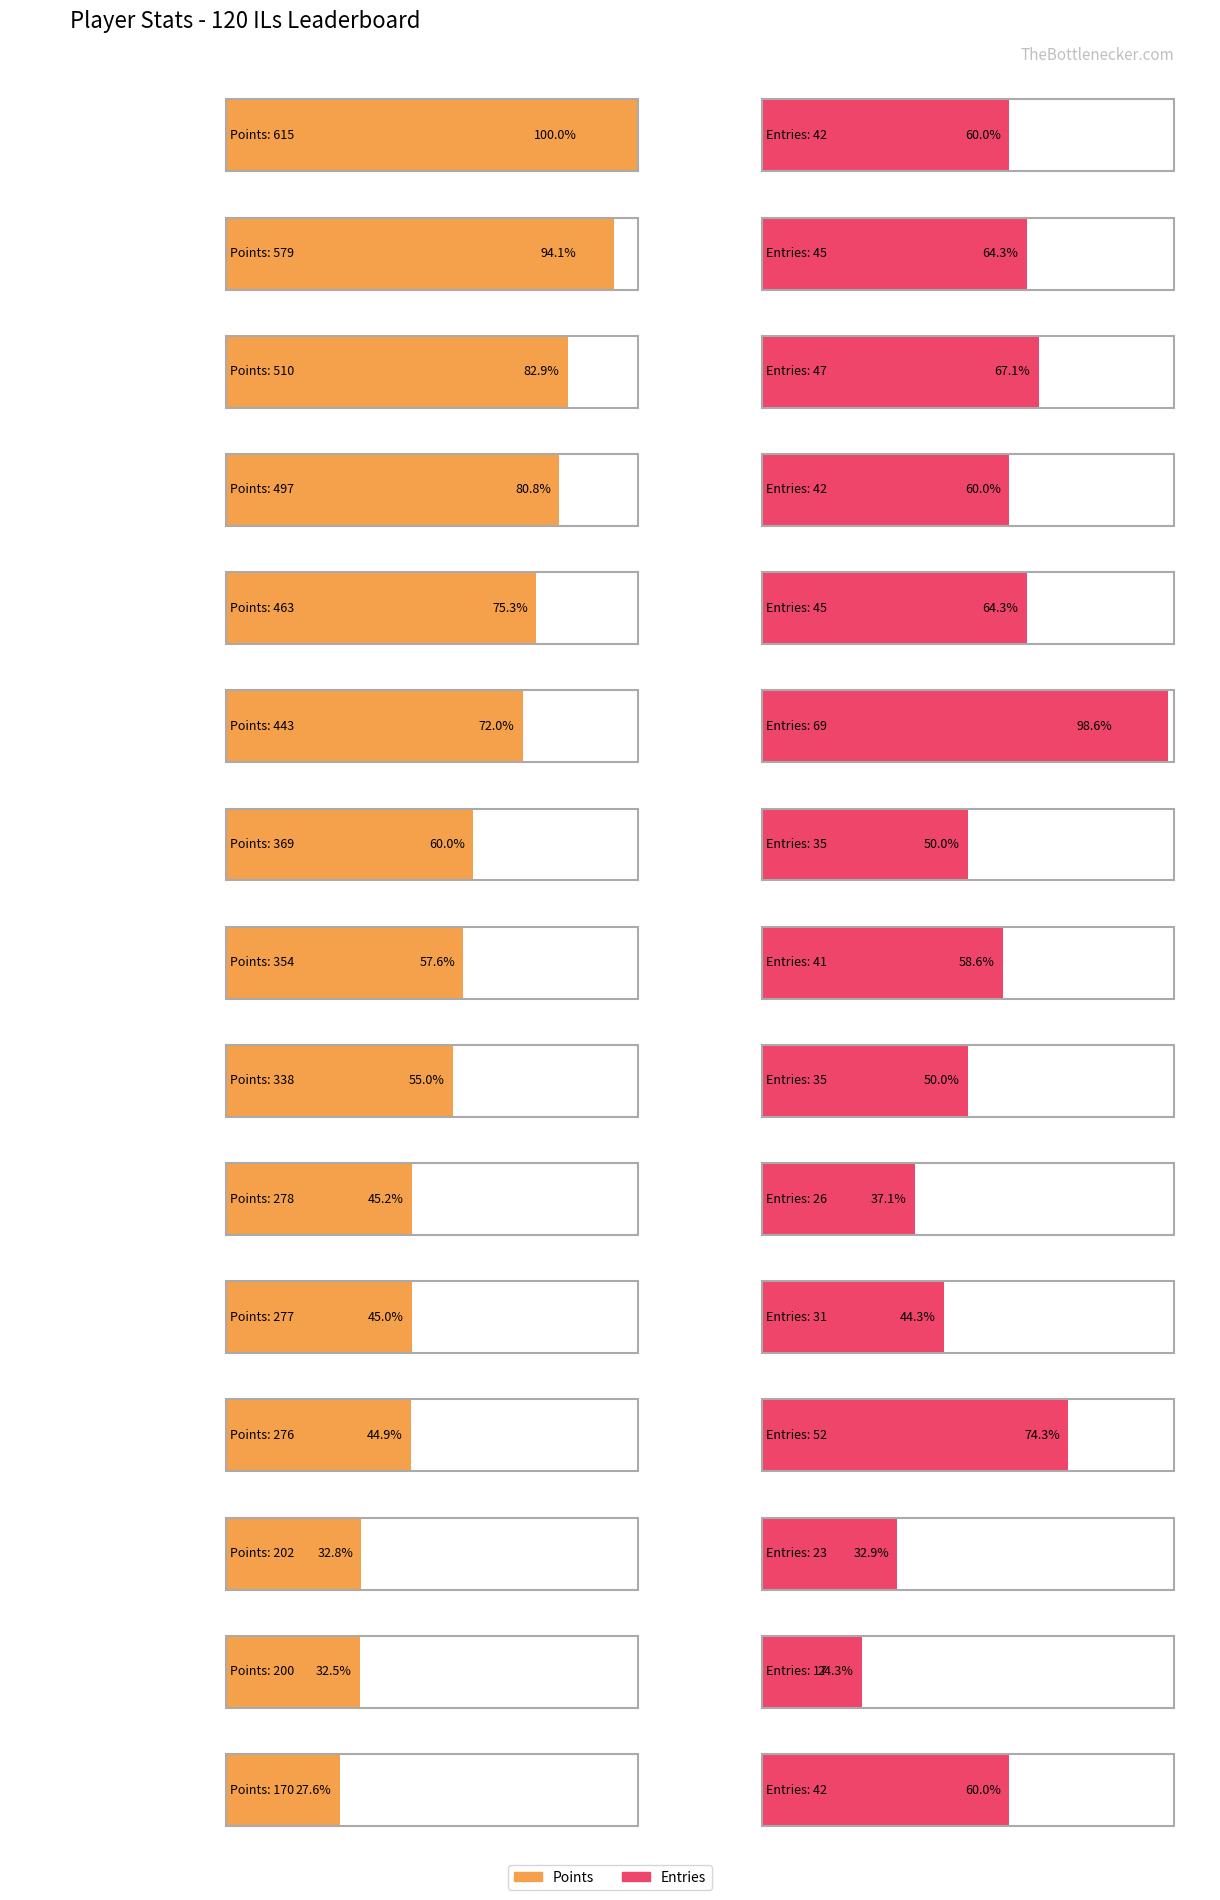

What is the greatest value displayed?

615